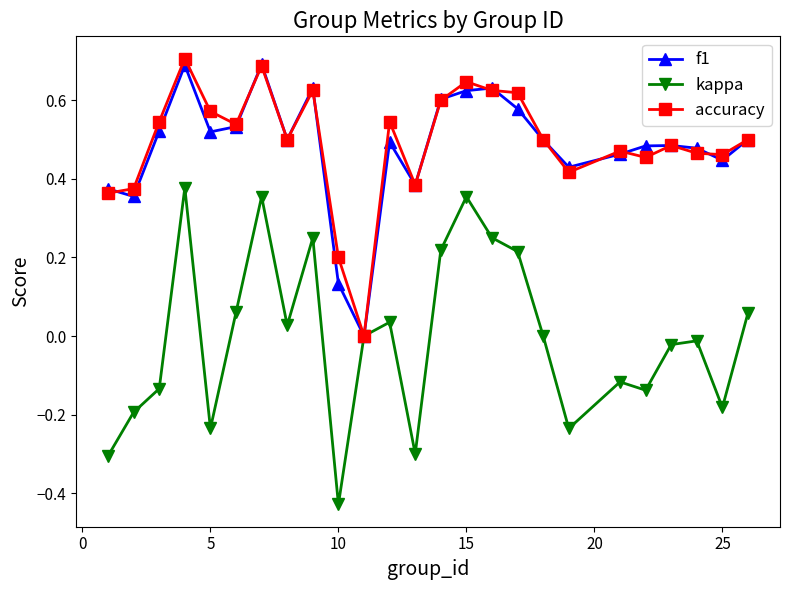

Which series has the widest spread of values?

kappa